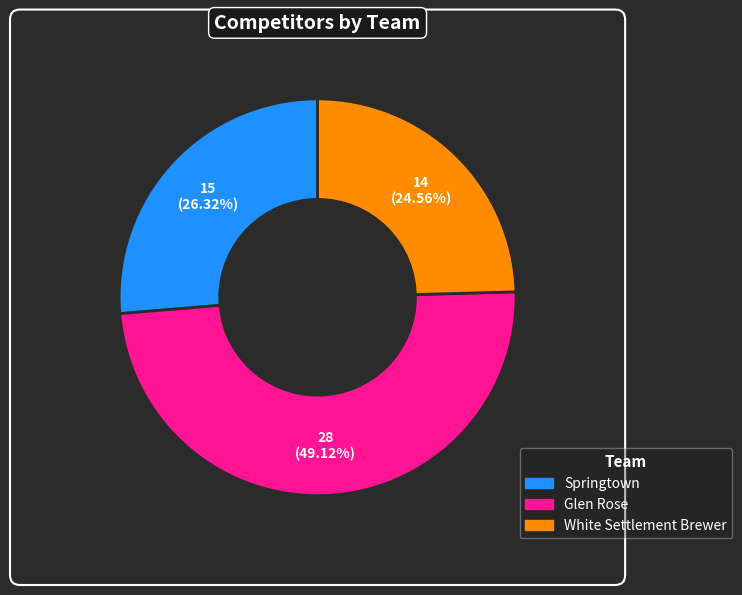

What percentage is the Springtown slice, to the nearest percent?

26%